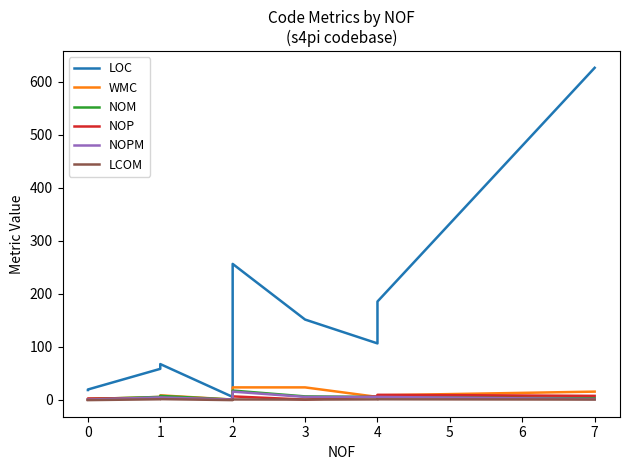

True or false: NOPM and NOM intersect in this chart.

False